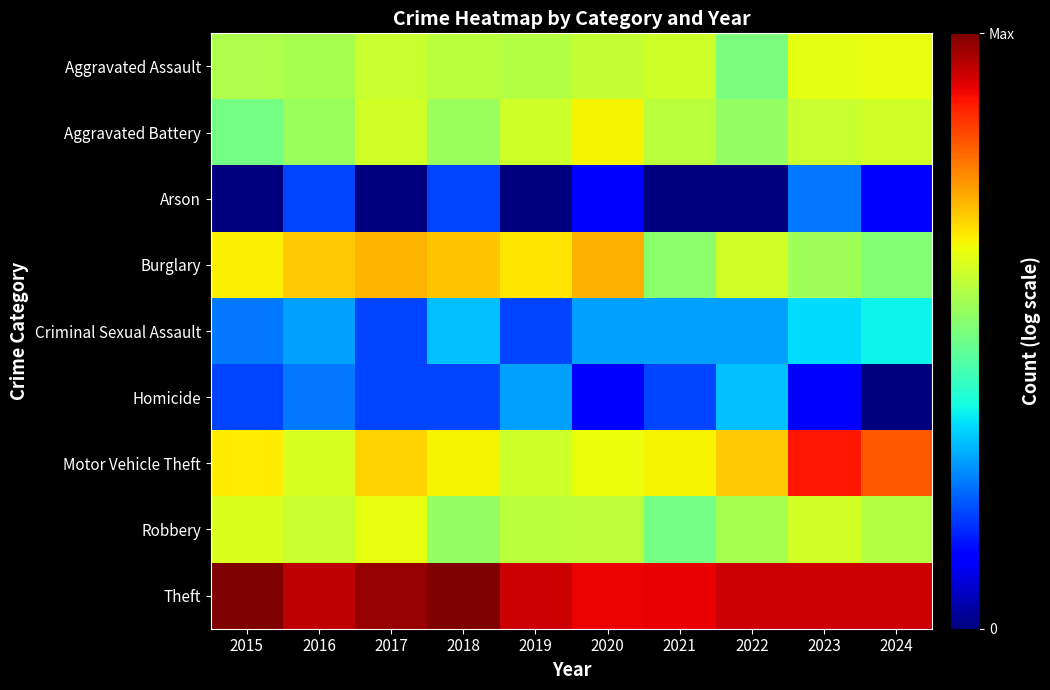

At how many categories does at least one series exceed 2?

10